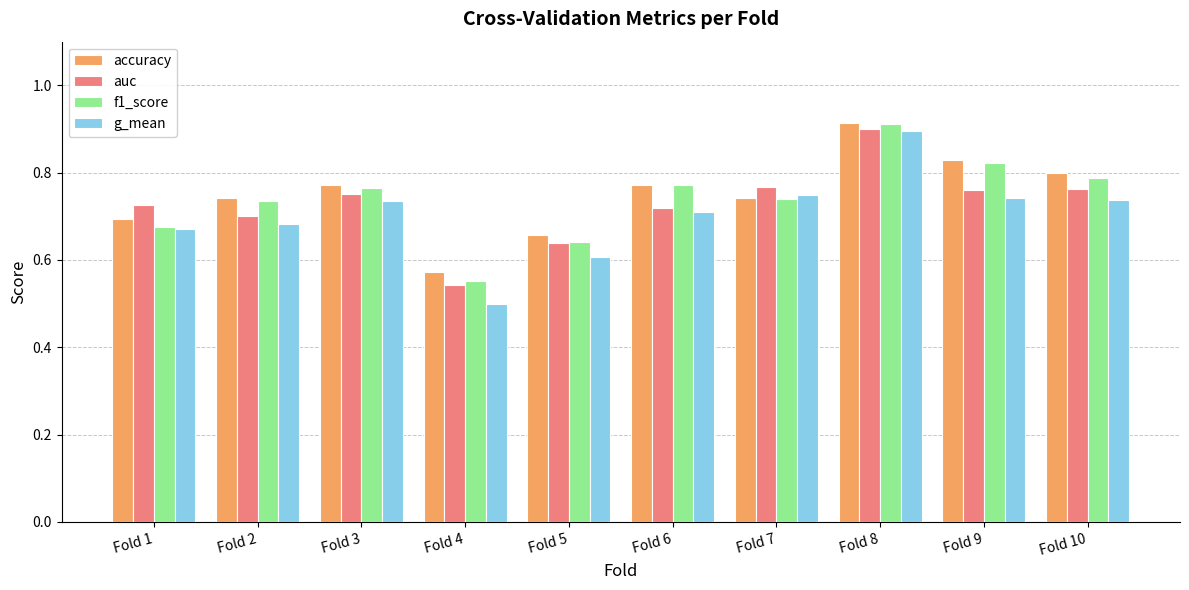

Count the g_mean values in the range 0 to 1.

10